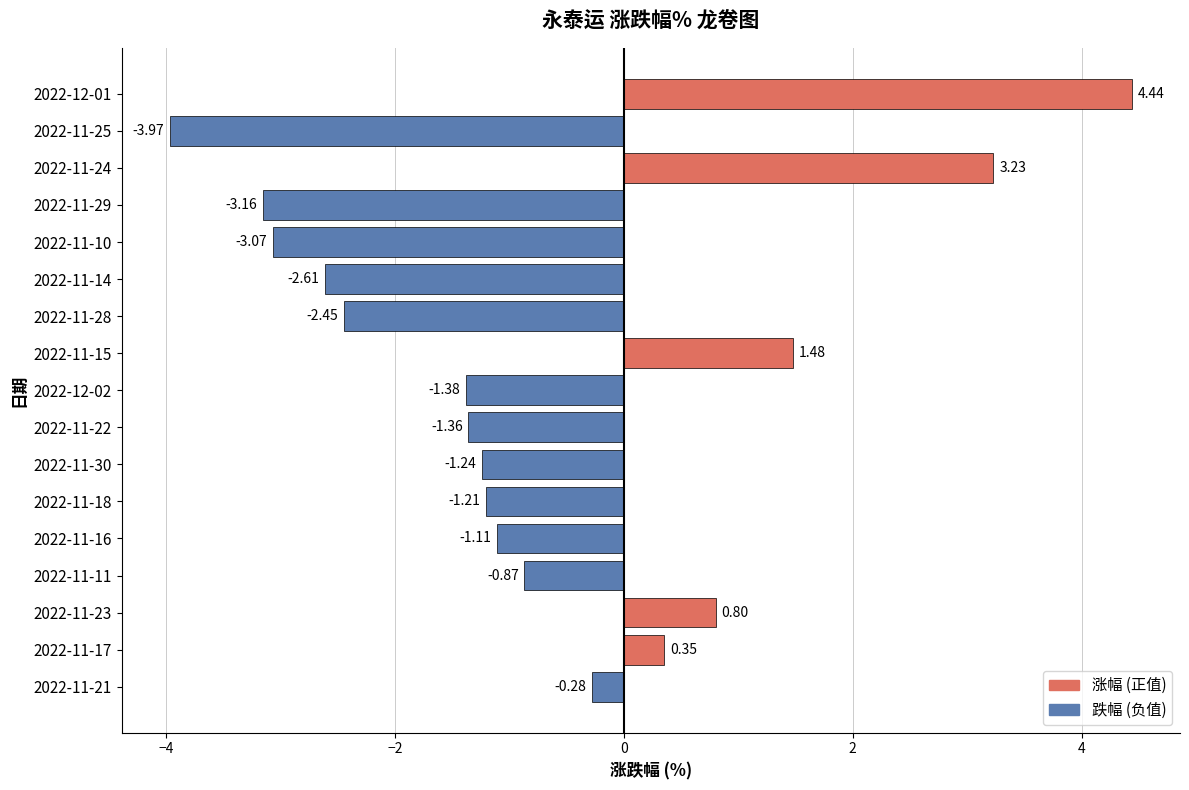

Rank the categories by value from lowest to highest.

2022-11-25, 2022-11-29, 2022-11-10, 2022-11-14, 2022-11-28, 2022-12-02, 2022-11-22, 2022-11-30, 2022-11-18, 2022-11-16, 2022-11-11, 2022-11-21, 2022-11-17, 2022-11-23, 2022-11-15, 2022-11-24, 2022-12-01